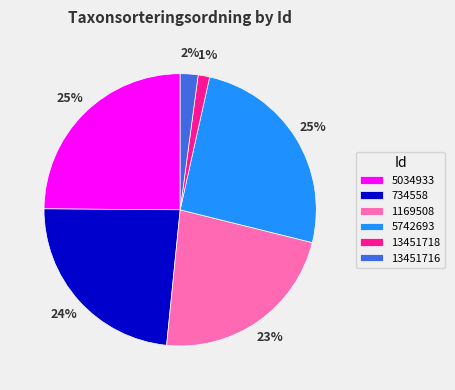

To the nearest percent, what is the average slice percentage?

17%